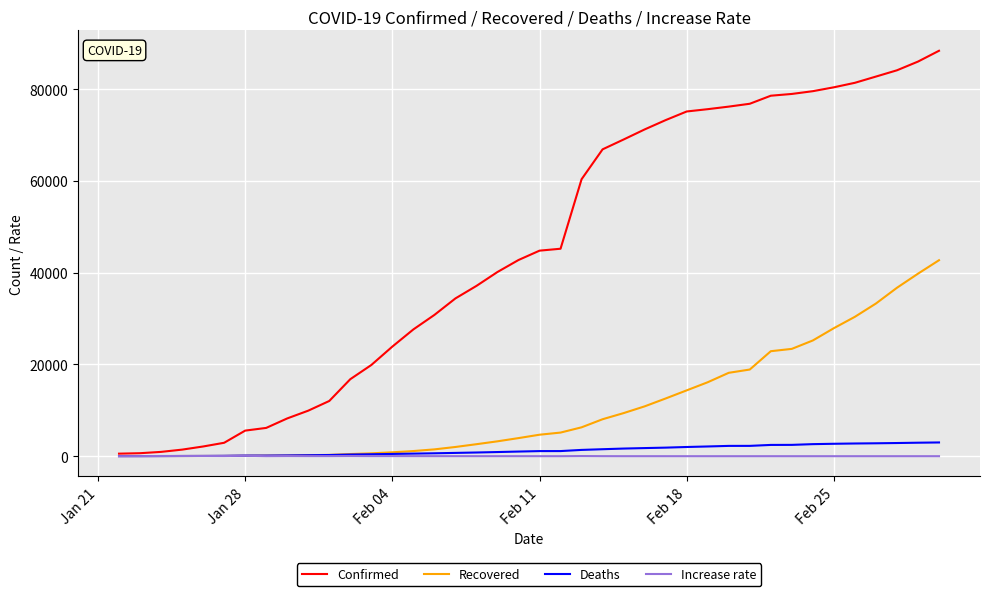

Is this an area chart (filled region under the line)?

No